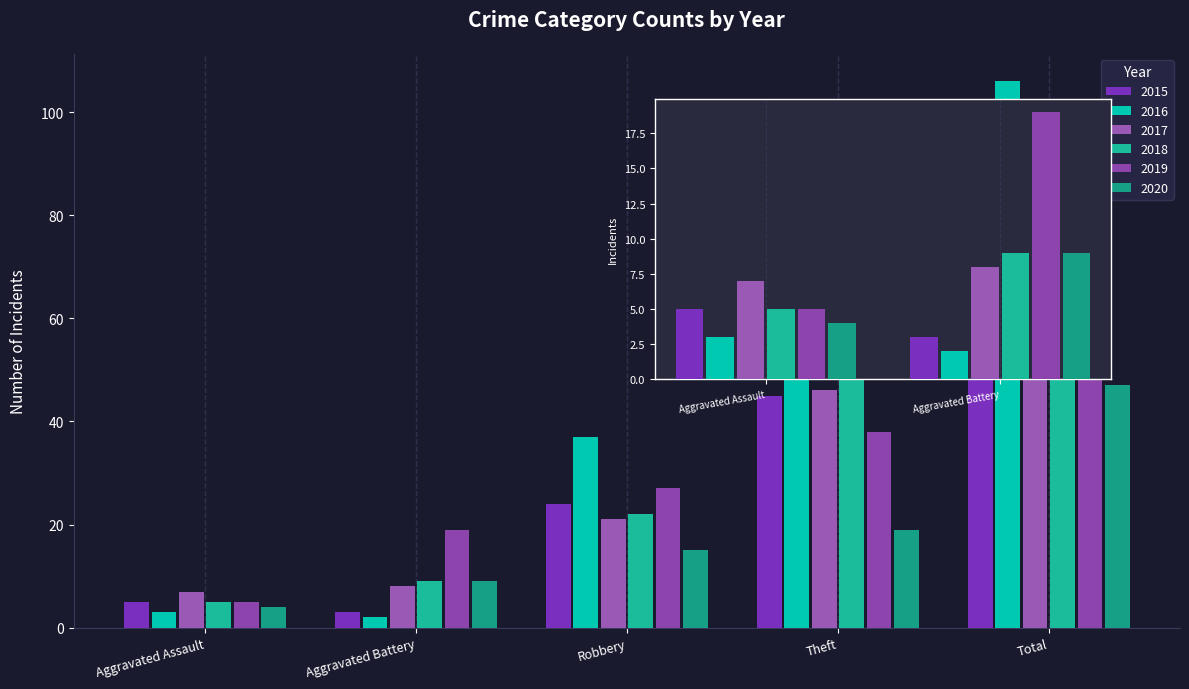

Are the bars grouped side by side (vs. stacked)?

Yes